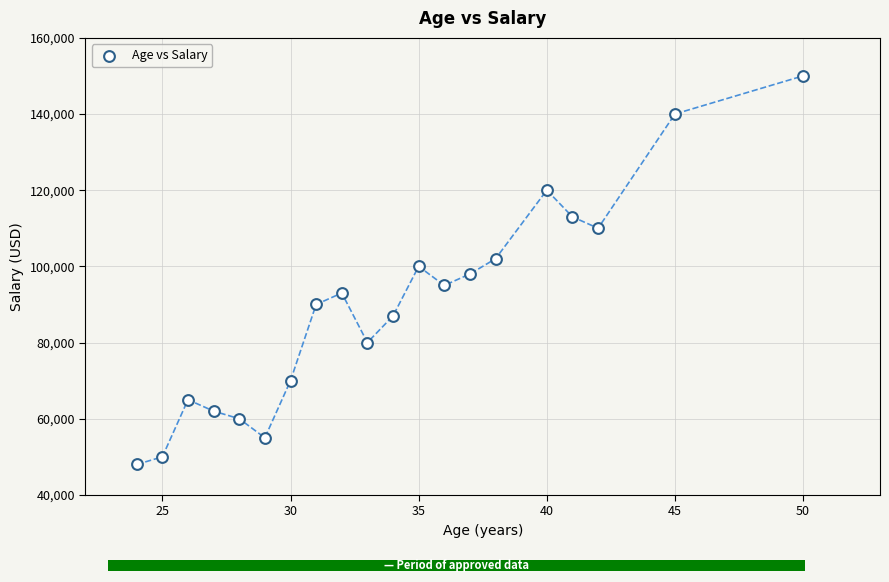

What is the range of X values (max minus min)?

26